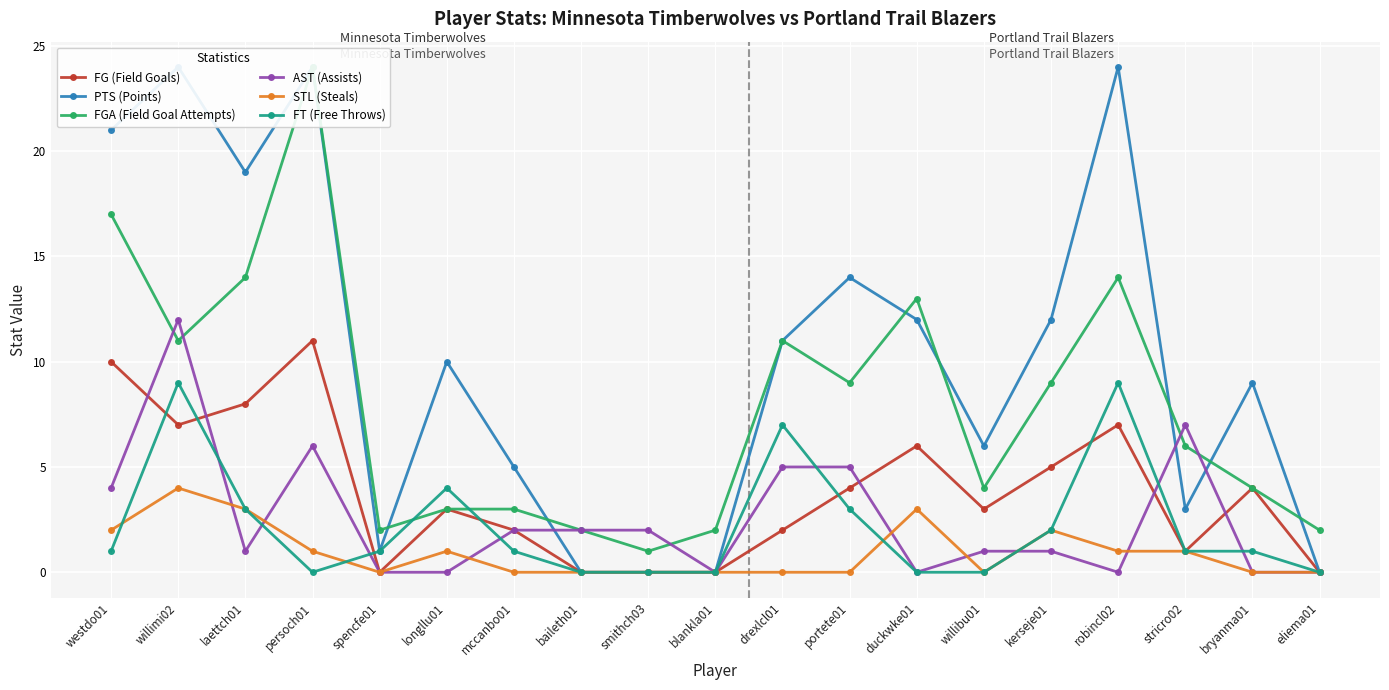

Reading left to right, what are all the values shown in this chart?

FG (Field Goals): 10	7	8	11	0	3	2	0	0	0	2	4	6	3	5	7	1	4	0
PTS (Points): 21	24	19	24	1	10	5	0	0	0	11	14	12	6	12	24	3	9	0
FGA (Field Goal Attempts): 17	11	14	24	2	3	3	2	1	2	11	9	13	4	9	14	6	4	2
AST (Assists): 4	12	1	6	0	0	2	2	2	0	5	5	0	1	1	0	7	0	0
STL (Steals): 2	4	3	1	0	1	0	0	0	0	0	0	3	0	2	1	1	0	0
FT (Free Throws): 1	9	3	0	1	4	1	0	0	0	7	3	0	0	2	9	1	1	0